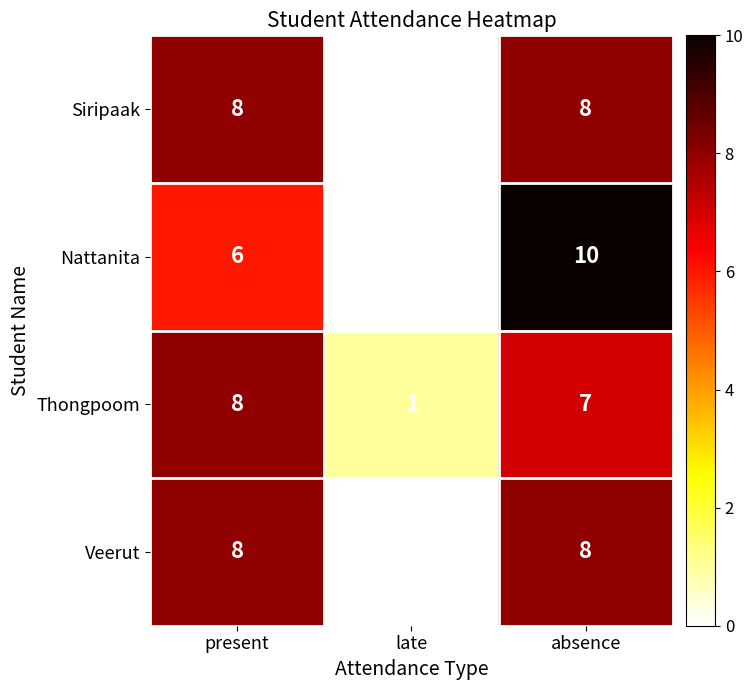

Where is Nattanita nearest to the value 5?

present